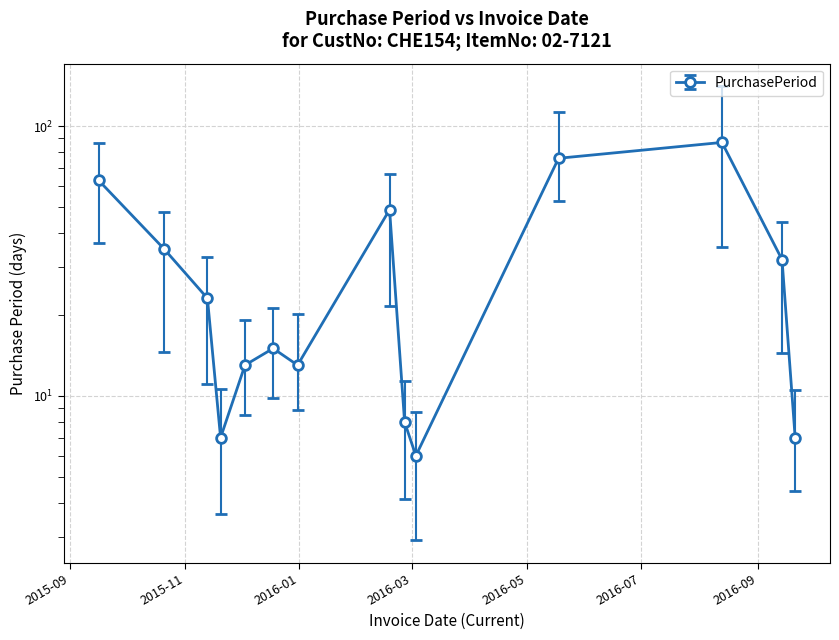

What is the ratio of the value at 2016-05-18 to the value at 2016-02-18?

1.6